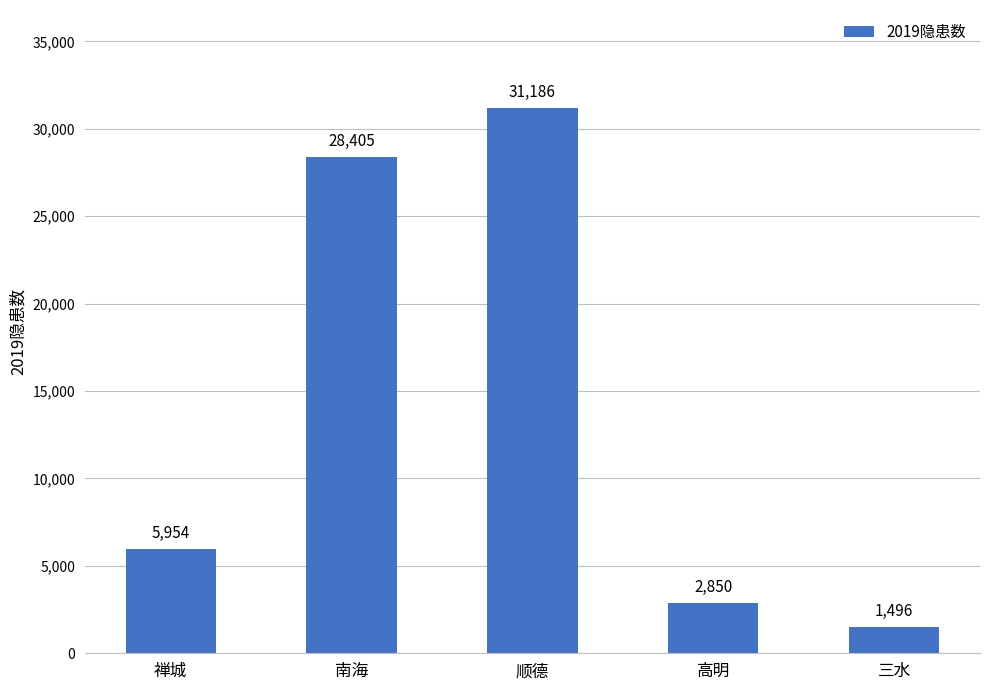

What value does the data have at 顺德, to the nearest 10?

31190